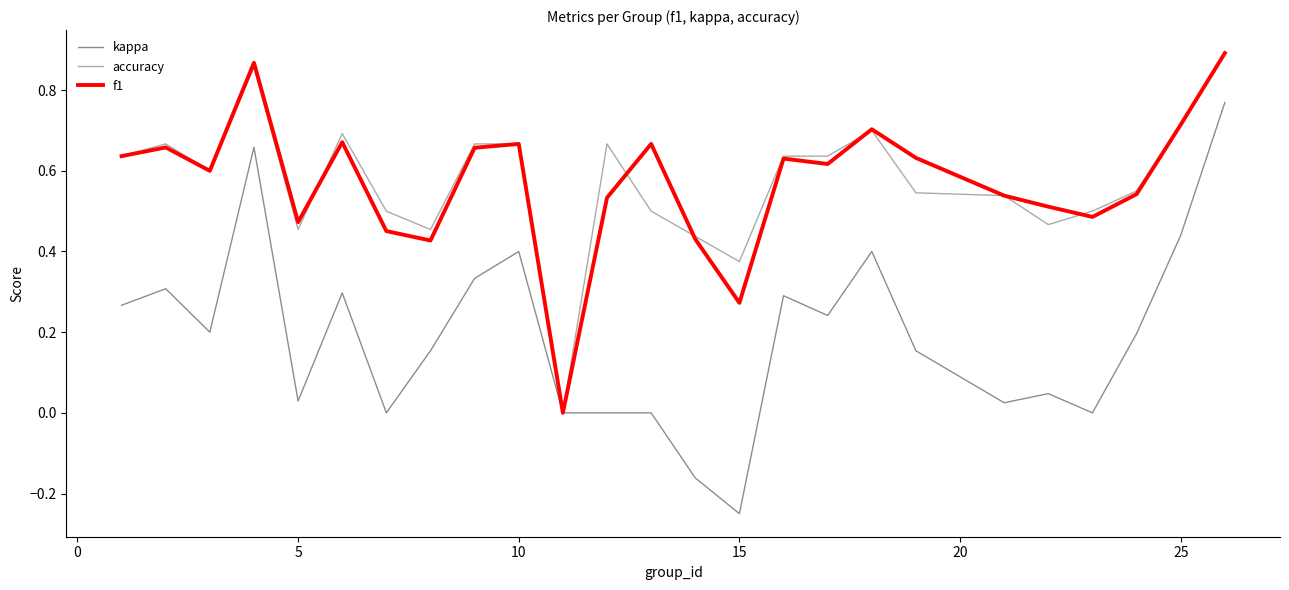

Count the number of categories in the chart.

25